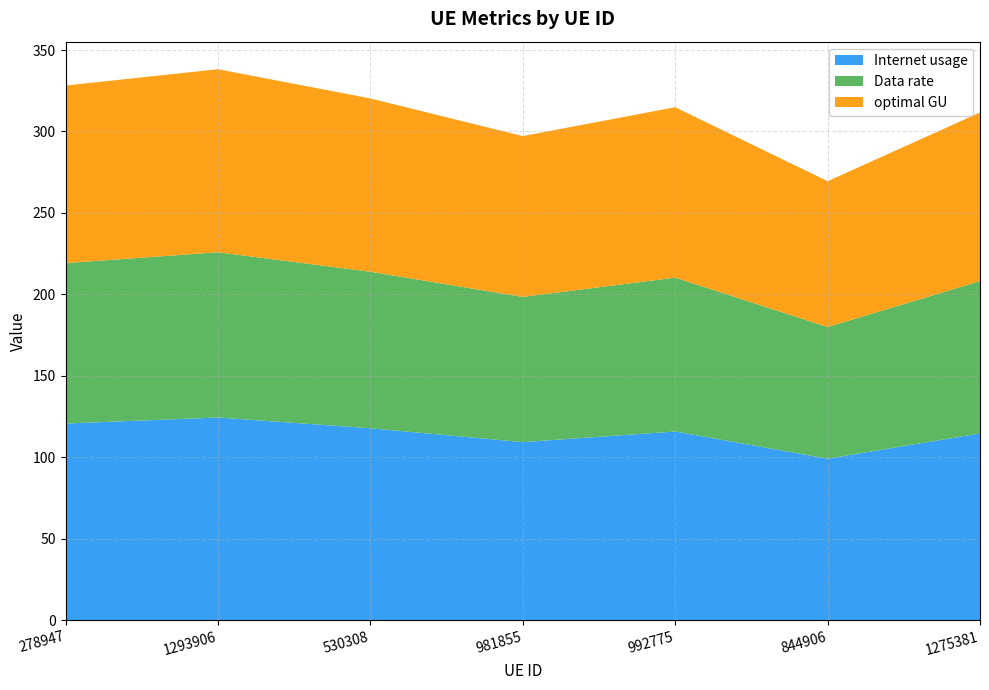

Reading left to right, transcribe all the data shown in this chart.

Internet usage: 278947=120.7	1293906=124.4	530308=117.8	981855=109.3	992775=115.8	844906=99.1	1275381=114.6
Data rate: 278947=98.5	1293906=101.5	530308=96.1	981855=89.1	992775=94.5	844906=80.8	1275381=93.5
optimal GU: 278947=109.0	1293906=112.4	530308=106.4	981855=98.7	992775=104.6	844906=89.5	1275381=103.5